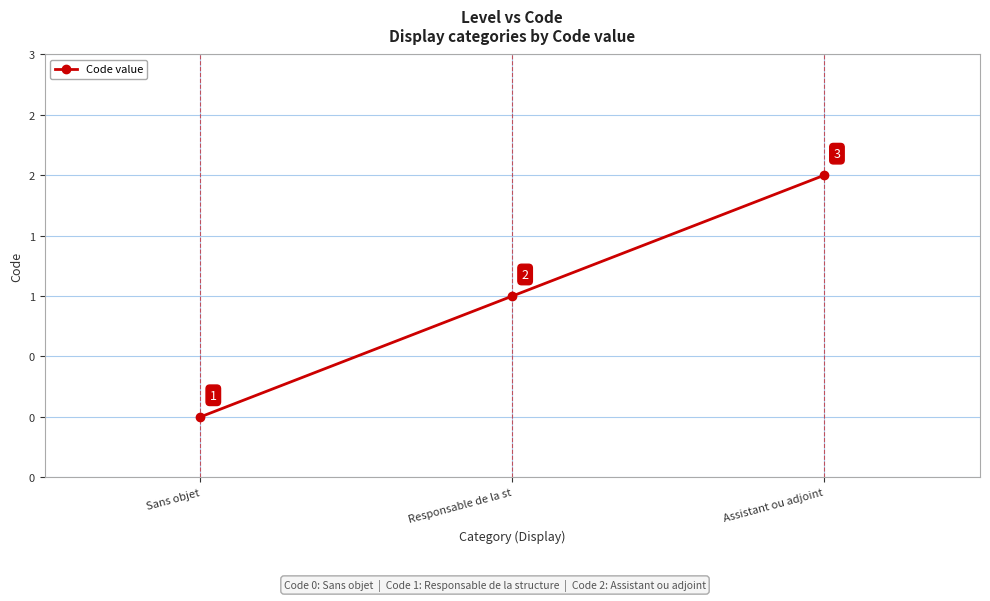

List the labels in order of value, largest first.

Assistant ou adjoint, Responsable de la st, Sans objet